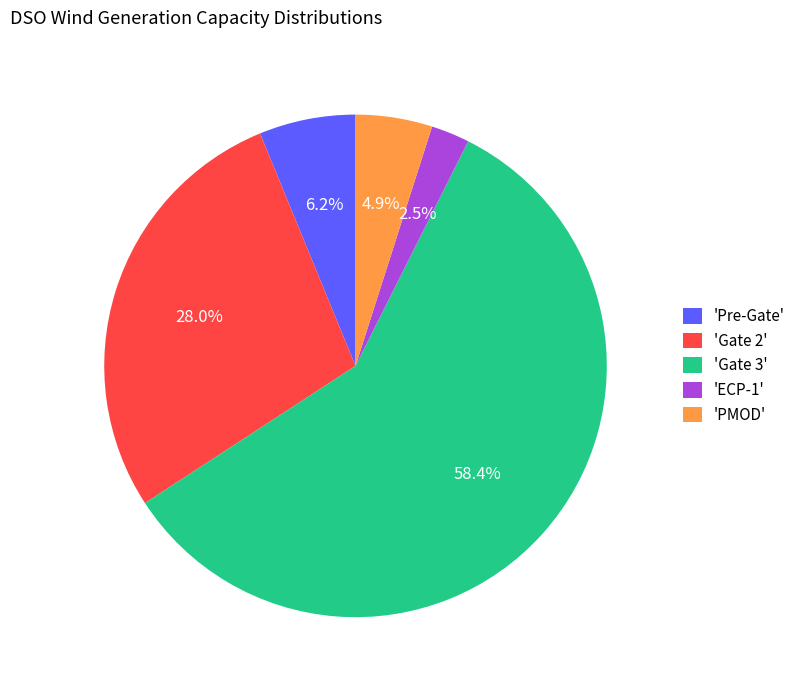

Does 'Gate 3' account for over 50% of the chart?

Yes